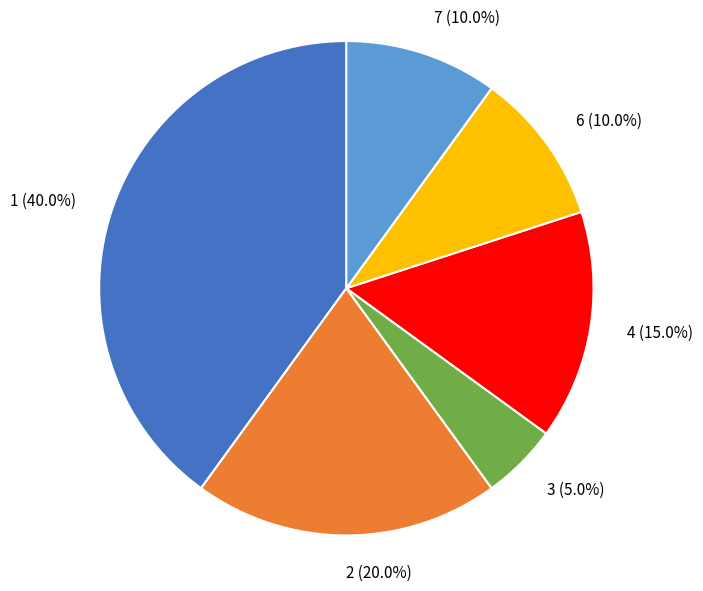

Which slice is the largest?

1